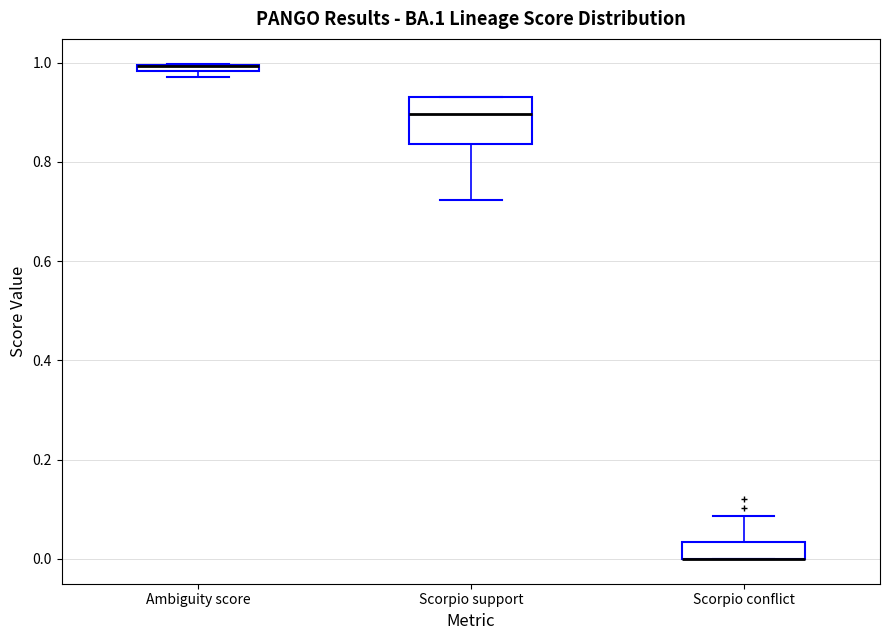

Which box is the tallest, from its lower edge to its upper edge?

Scorpio support